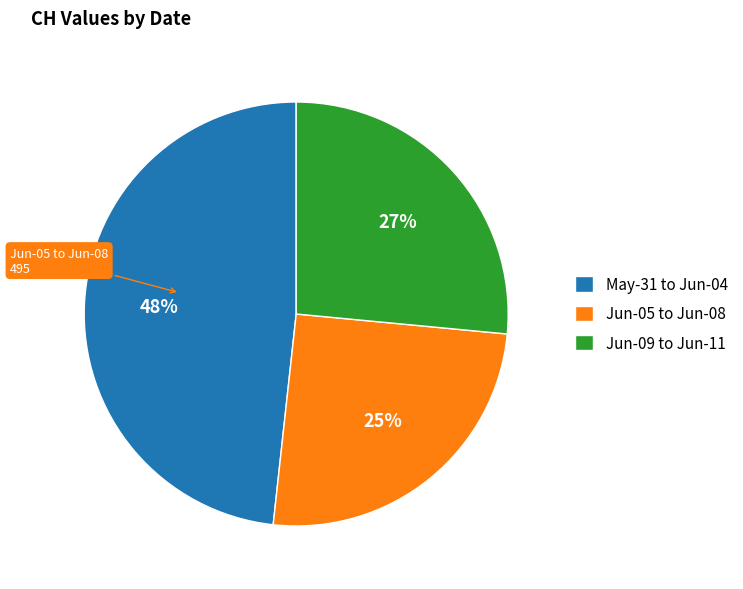

Between May-31 to Jun-04 and Jun-09 to Jun-11, which is larger?

May-31 to Jun-04